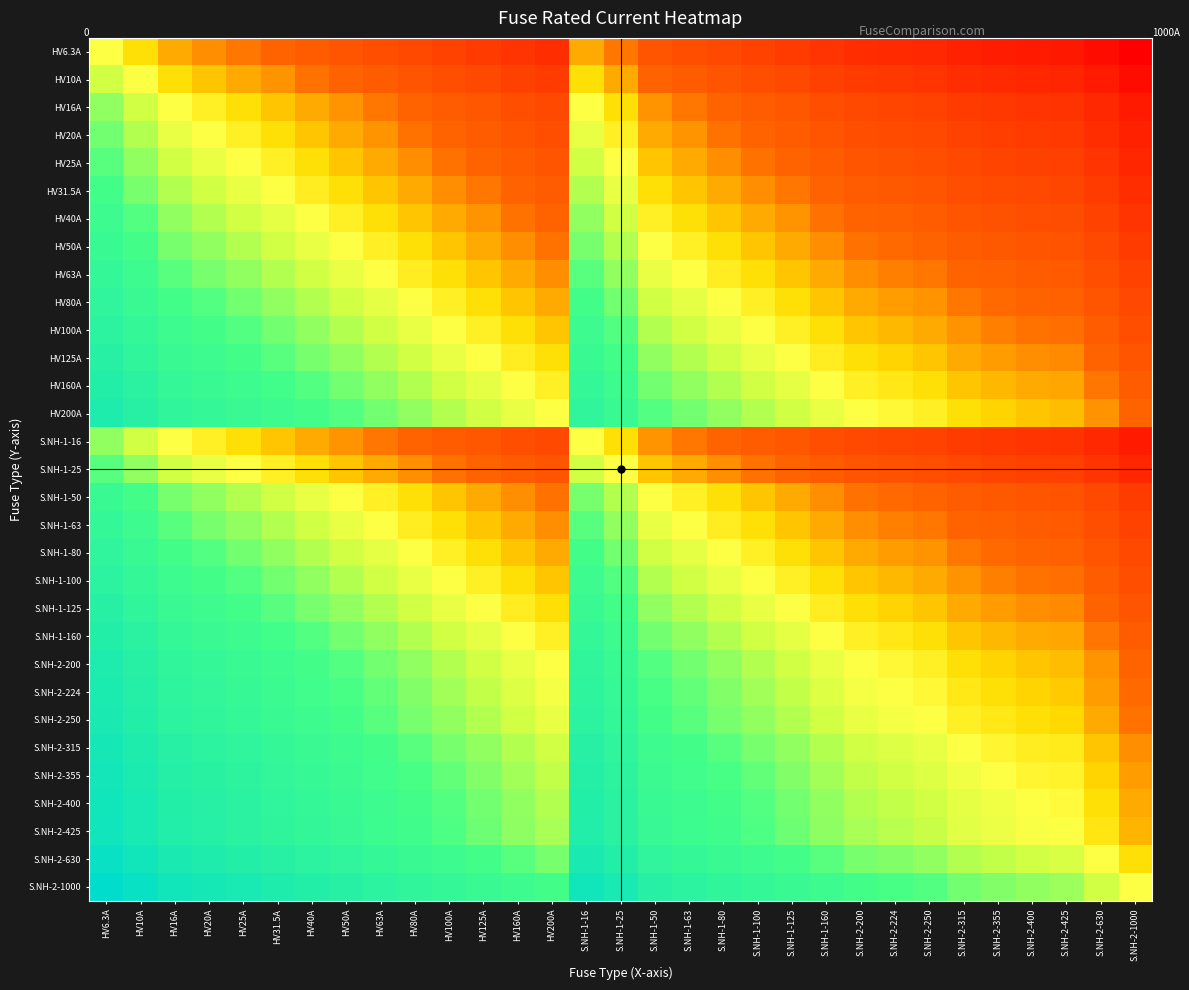

Rank the series at S.NH-1-25 from lowest to highest value.

HV6.3A, HV10A, HV16A, S.NH-1-16, HV20A, HV25A, S.NH-1-25, HV31.5A, HV40A, HV50A, S.NH-1-50, HV63A, S.NH-1-63, HV80A, S.NH-1-80, HV100A, S.NH-1-100, HV125A, S.NH-1-125, HV160A, S.NH-1-160, HV200A, S.NH-2-200, S.NH-2-224, S.NH-2-250, S.NH-2-315, S.NH-2-355, S.NH-2-400, S.NH-2-425, S.NH-2-630, S.NH-2-1000